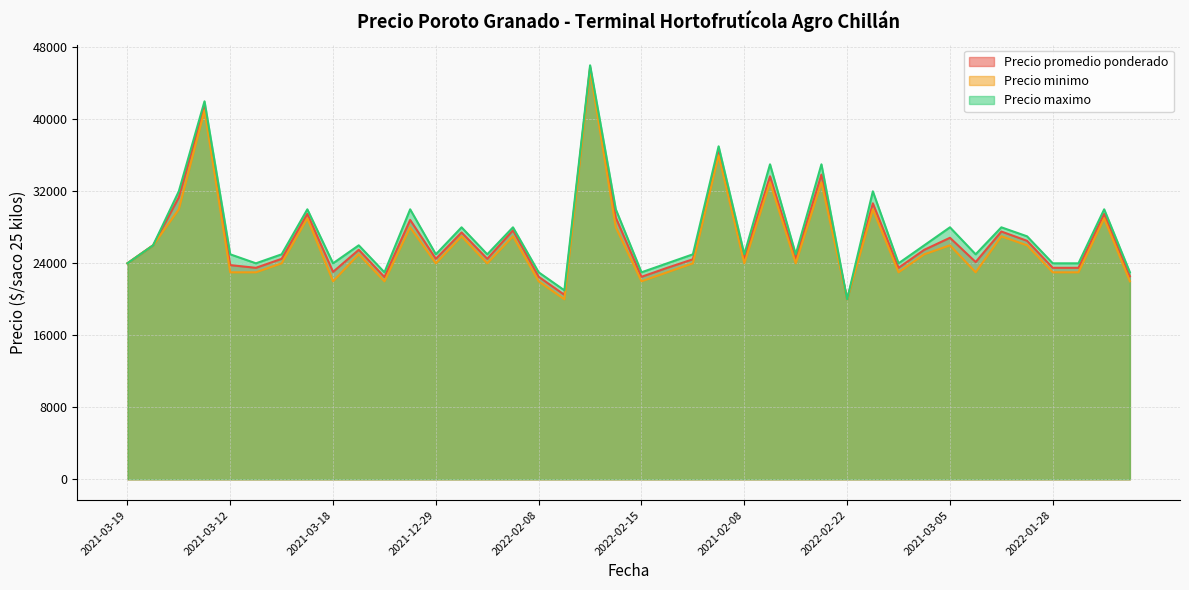

What is the sum of the Precio promedio ponderado values at 2022-01-10 and 2021-12-21?

71000